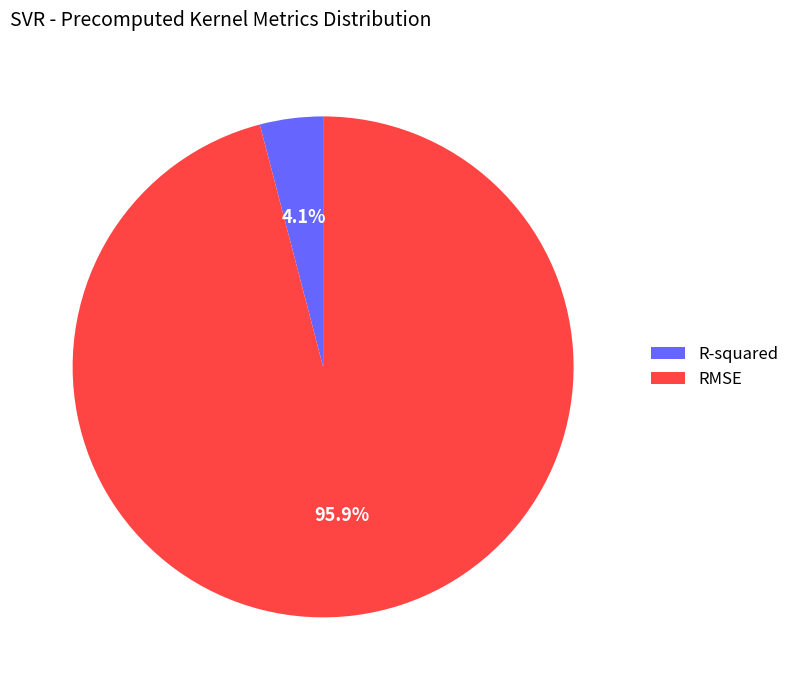

Which slice is the smallest?

R-squared